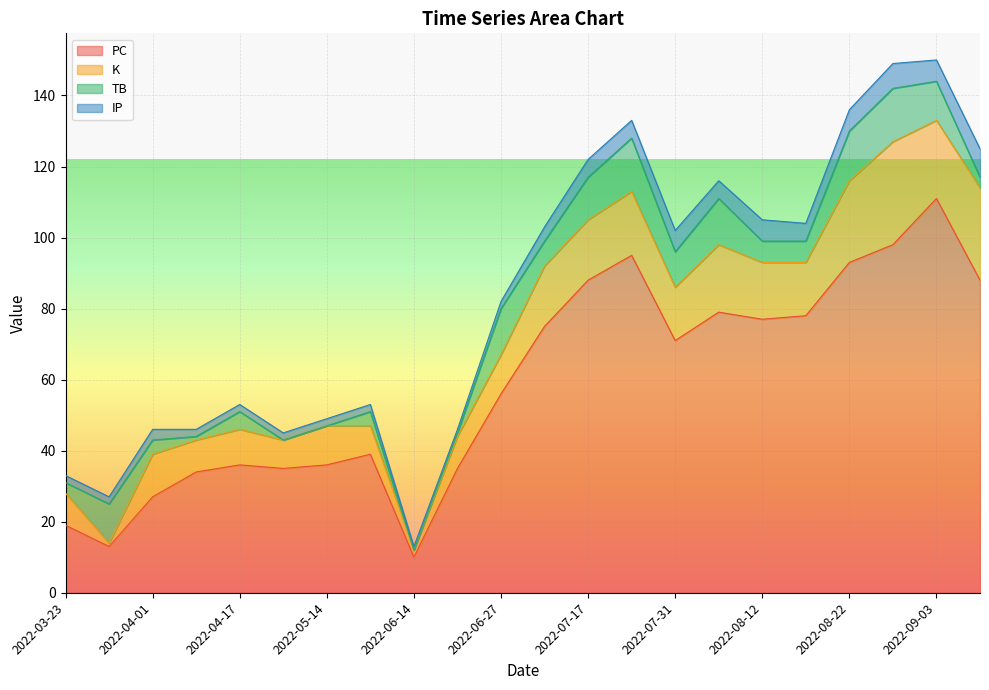

Which series ends up on top after the final intersection of K and IP?

K